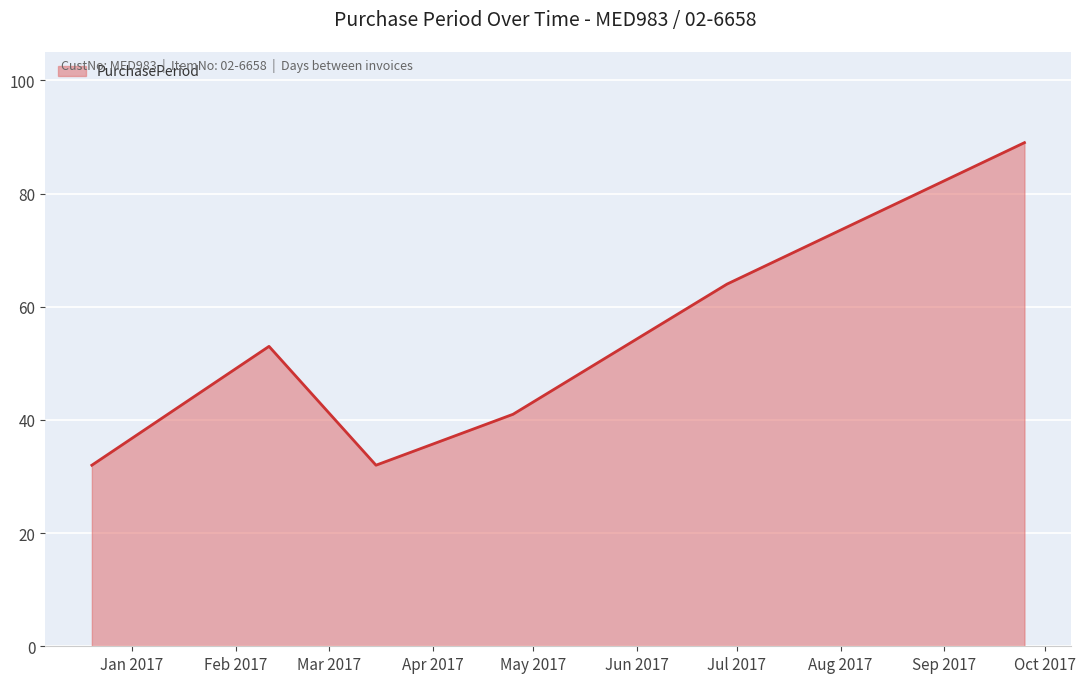

What is the difference between the maximum and minimum values?

57